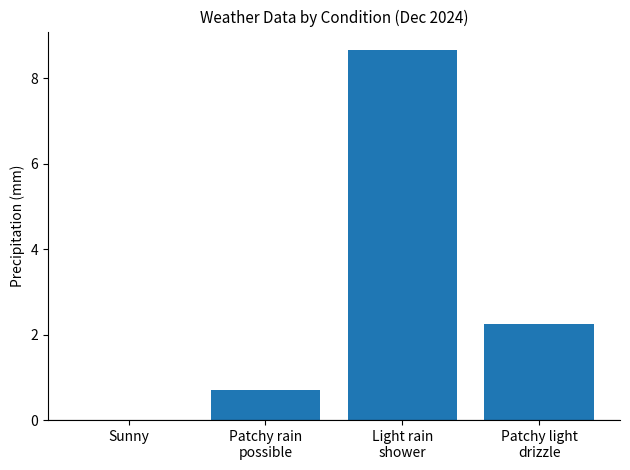

True or false: the data shows 0.0 at Sunny.

True